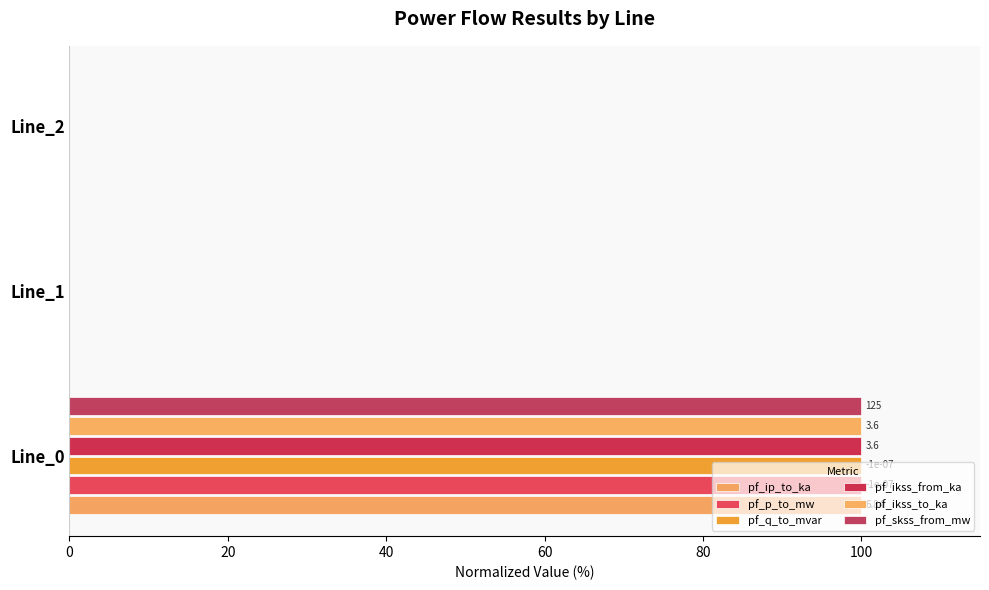

How many distinct data groups are displayed?

6